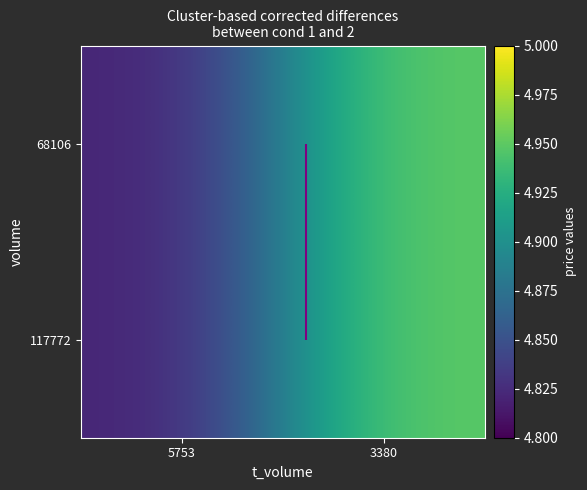

What is the minimum value shown in the chart?

4.8